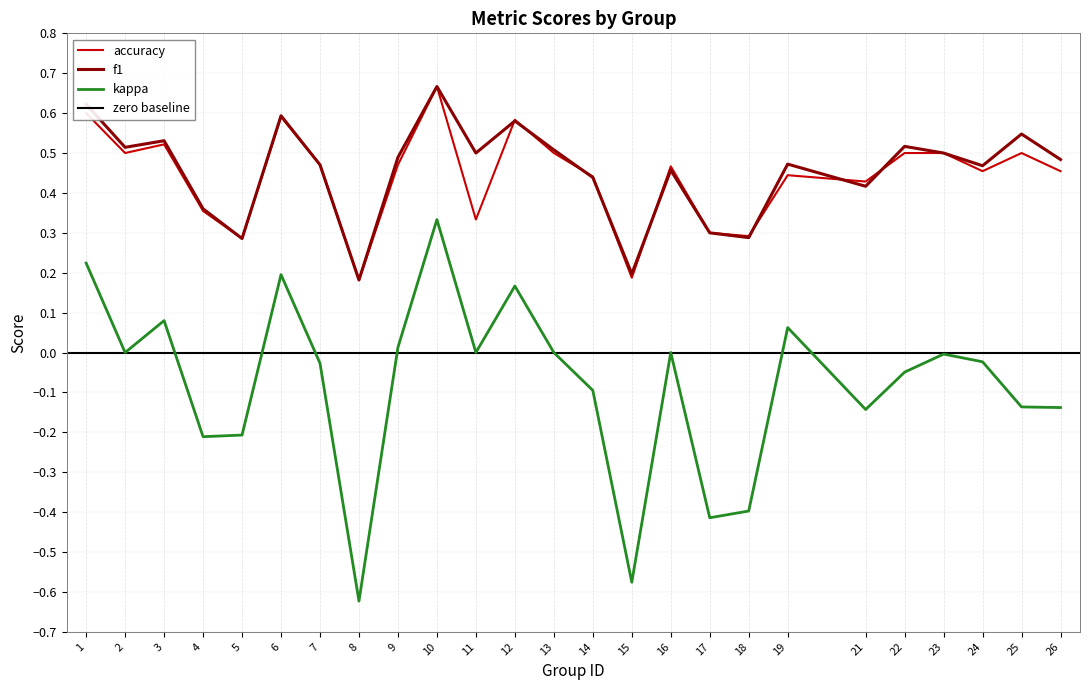

True or false: f1 has more than 2 interior local peaks.

True